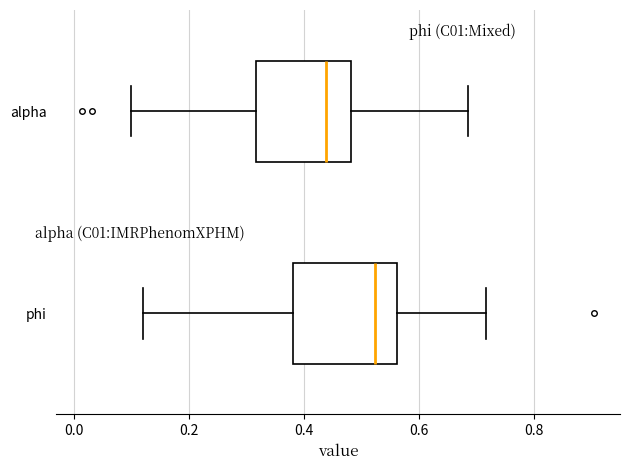

Reading bottom to top, transcribe this box plot: for each box, give where its median line is, the range the box spans, and where its two whiskers end, as read against the x-axis. The values are not printed on the chart, so give them approximately, as read against the axis.

phi: median 0.52, box 0.38 to 0.56, whiskers 0.12 to 0.72
alpha: median 0.44, box 0.32 to 0.48, whiskers 0.10 to 0.68